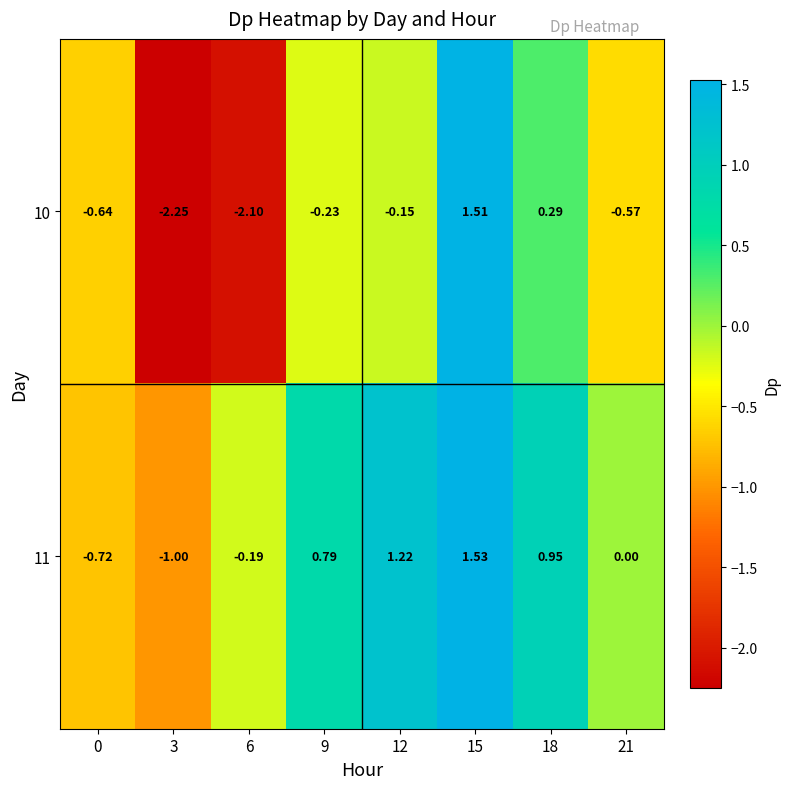

Is the value of 10 at 21 greater than the value of 11 at 21?

No